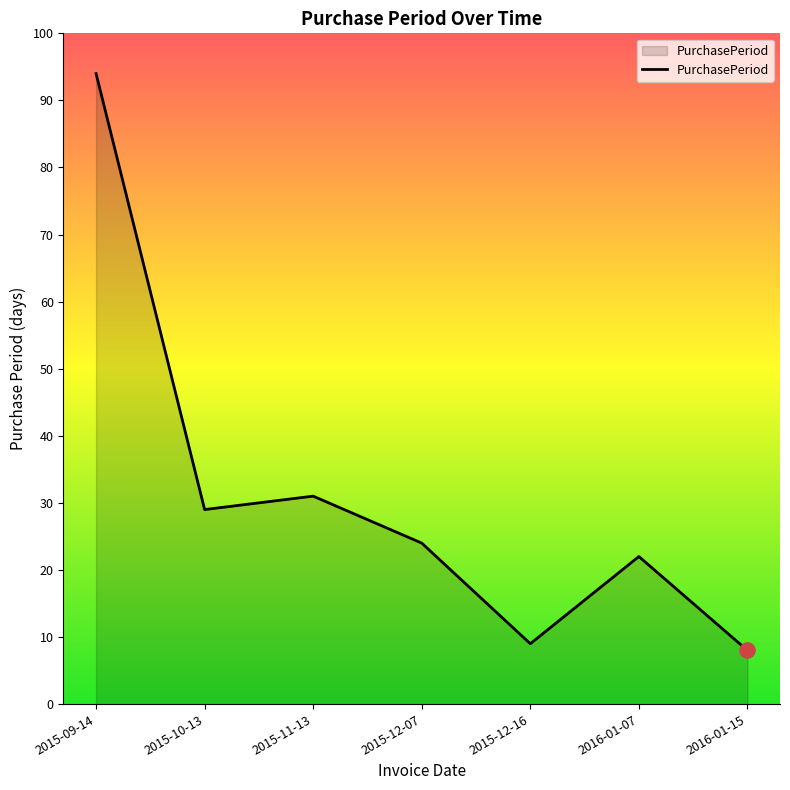

Approximately how many times larger is the value at 2015-11-13 compared to 2015-12-07?

1.3